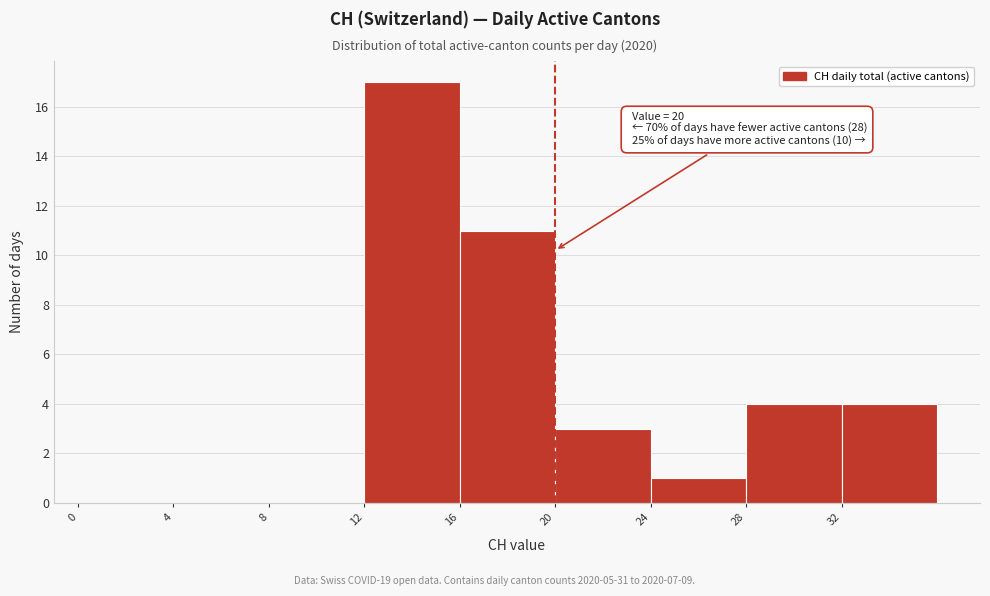

Over which range of the x-axis is the bar tallest?

12 to 16